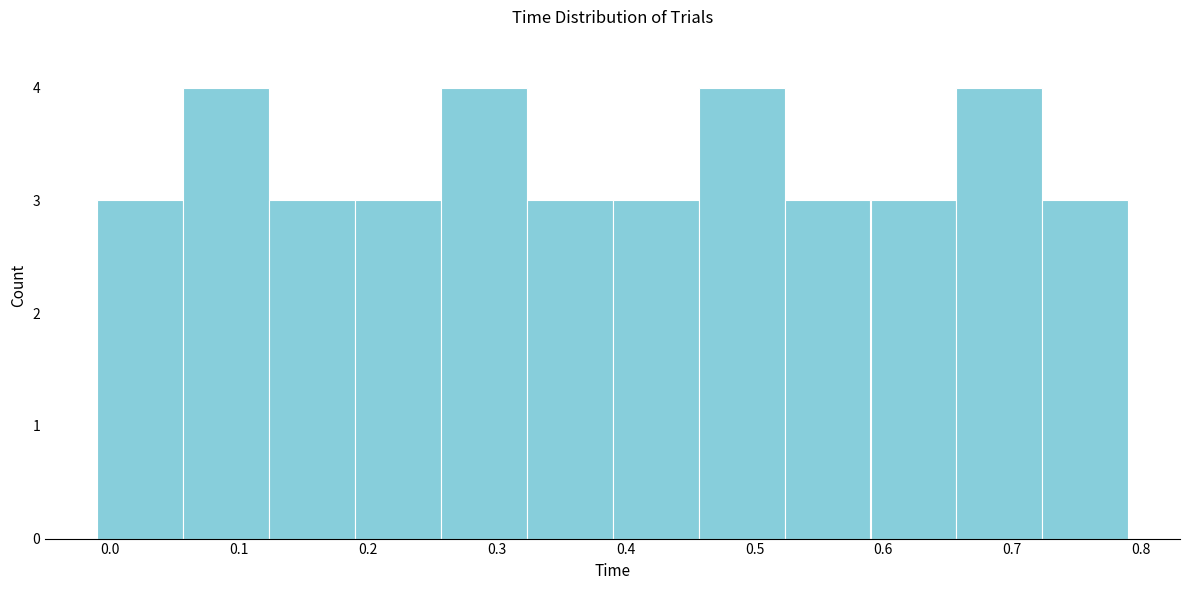

Reading left to right, list every bar in this chart as the range it spans on the x-axis followed by its height. Neither the bar edges nor the heights are printed on the chart, so give them approximately, as read against the axes.

-0.01 to 0.06: 3
0.06 to 0.12: 4
0.12 to 0.19: 3
0.19 to 0.26: 3
0.26 to 0.32: 4
0.32 to 0.39: 3
0.39 to 0.46: 3
0.46 to 0.52: 4
0.52 to 0.59: 3
0.59 to 0.66: 3
0.66 to 0.72: 4
0.72 to 0.79: 3